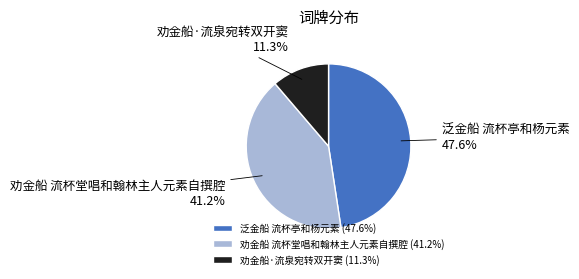

Count the number of slices in the pie.

3